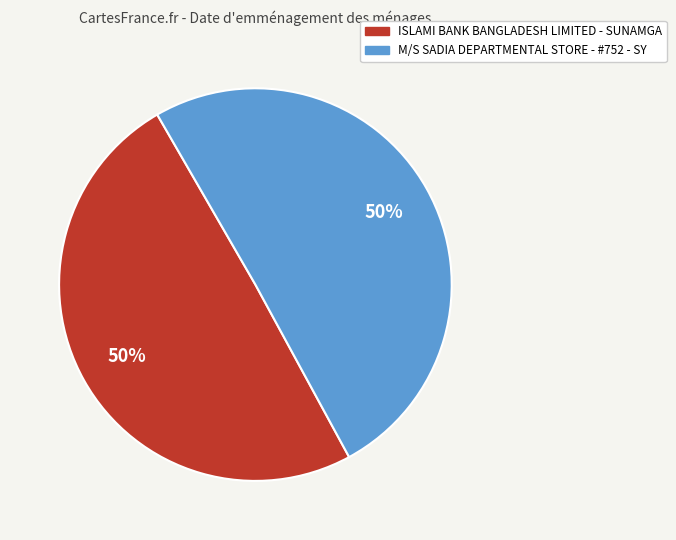

Is the sum of M/S SADIA DEPARTMENTAL STORE - #752 - SY and ISLAMI BANK BANGLADESH LIMITED - SUNAMGA greater than half?

Yes